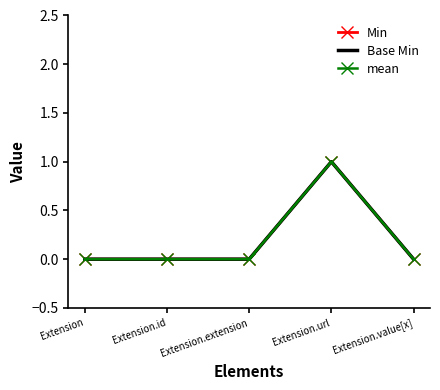

What are all the series names shown in the legend?

Min, Base Min, mean